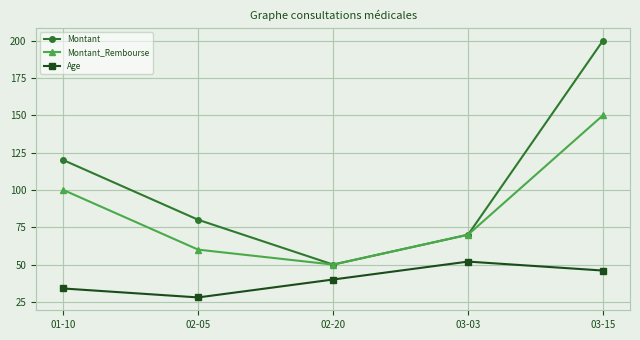

What are all the series names shown in the legend?

Montant, Montant_Rembourse, Age